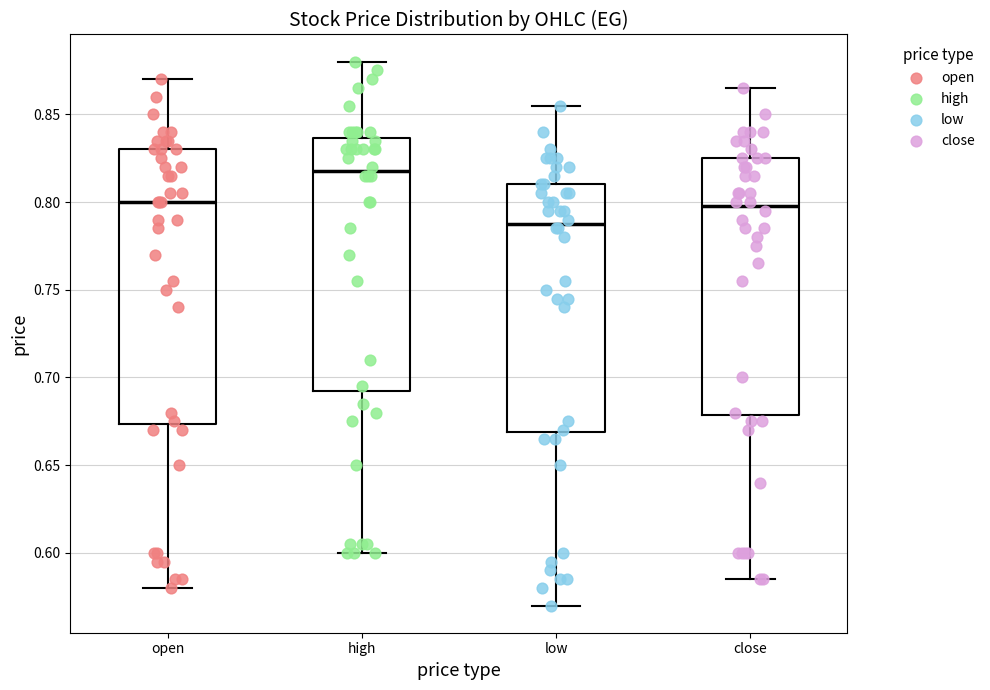

Reading left to right, read every box against the y-axis: the position of its median line, the range the box covers, and the ends of its whiskers. The values are not printed on the chart, so give them approximately, as read against the axis.

open: median 0.800, box 0.675 to 0.830, whiskers 0.580 to 0.870
high: median 0.820, box 0.695 to 0.835, whiskers 0.600 to 0.880
low: median 0.790, box 0.670 to 0.810, whiskers 0.570 to 0.855
close: median 0.800, box 0.680 to 0.825, whiskers 0.585 to 0.865